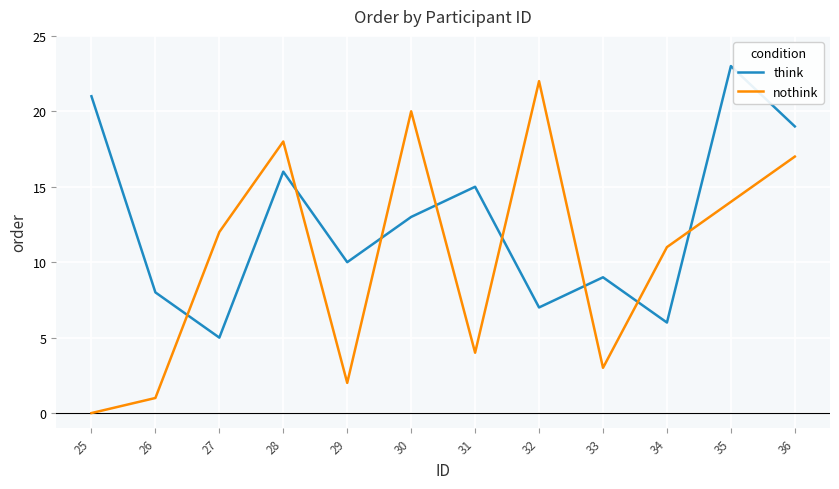

List the series in order of their peak value, lowest first.

nothink, think